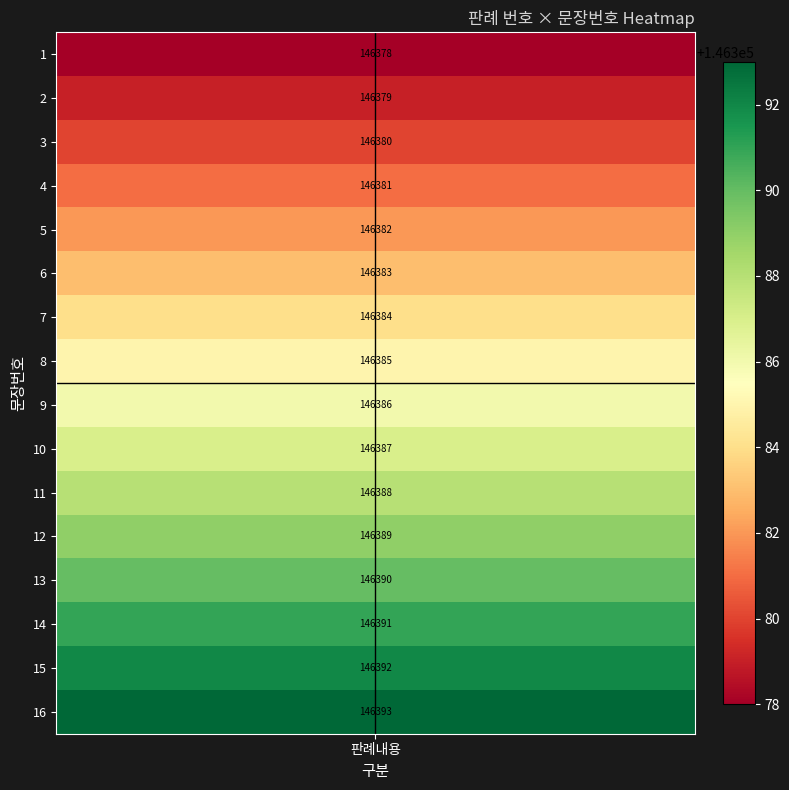

True or false: midline_v has a value of 1.0 at 판례내용.

True